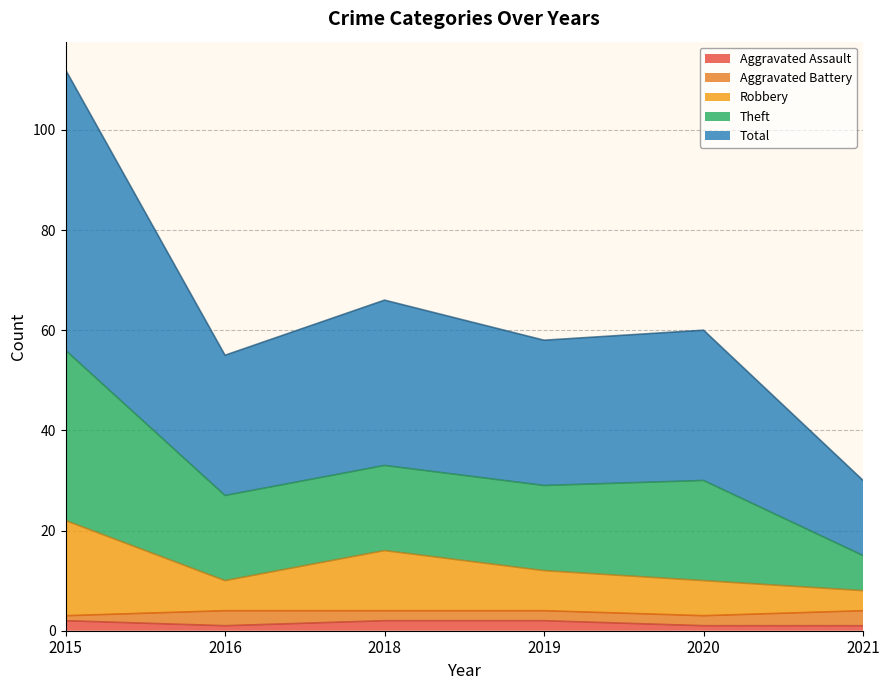

Is it true that Aggravated Assault equals 1 at 2016?

True